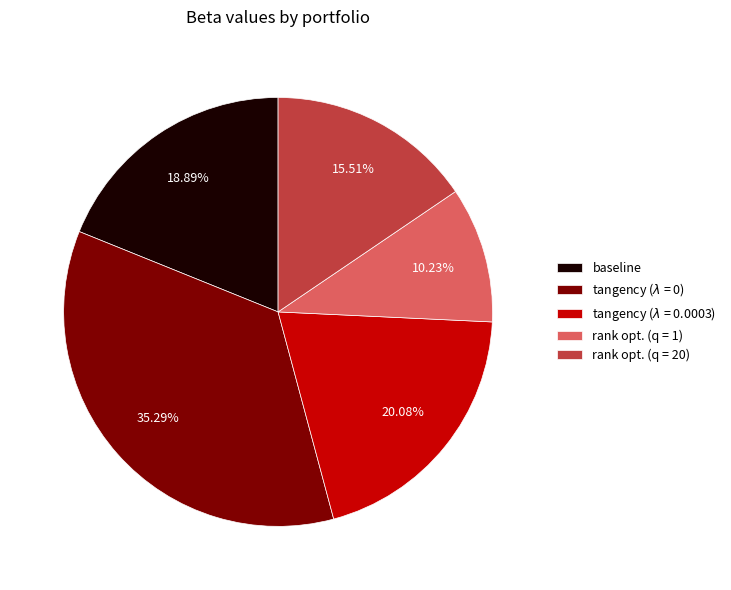

To the nearest percent, what is the combined percentage of rank opt. (q = 1) and baseline?

29%